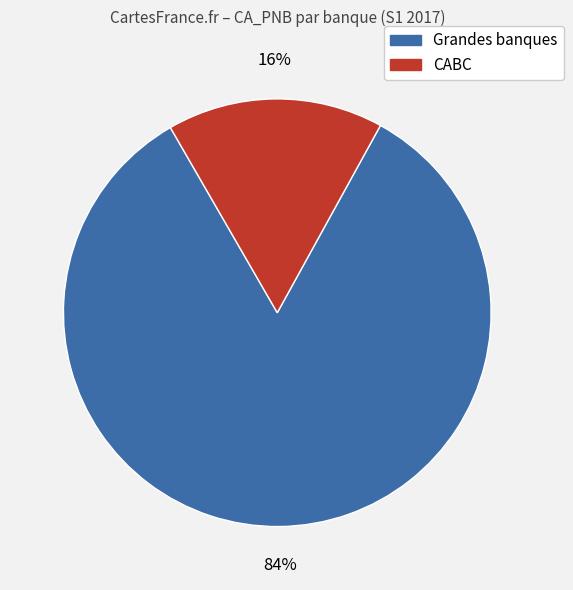

Does any single category account for the majority?

Yes